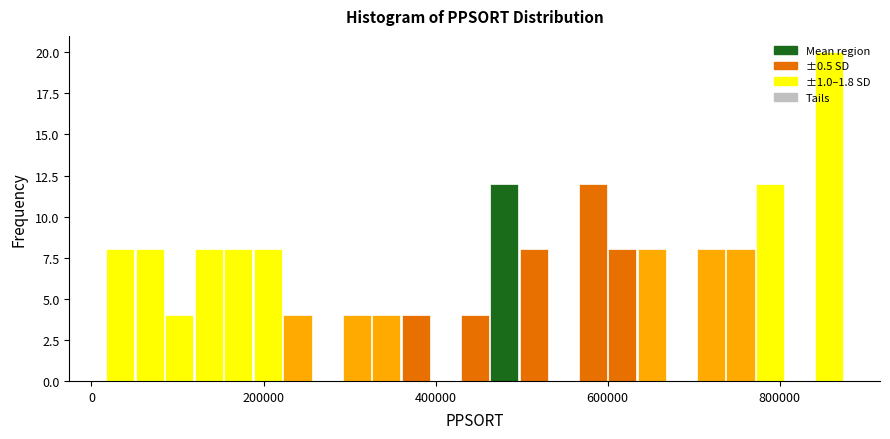

Around what value on the x-axis is the tallest bar? Give the approximate position of its centre, as read against the axis.

860000